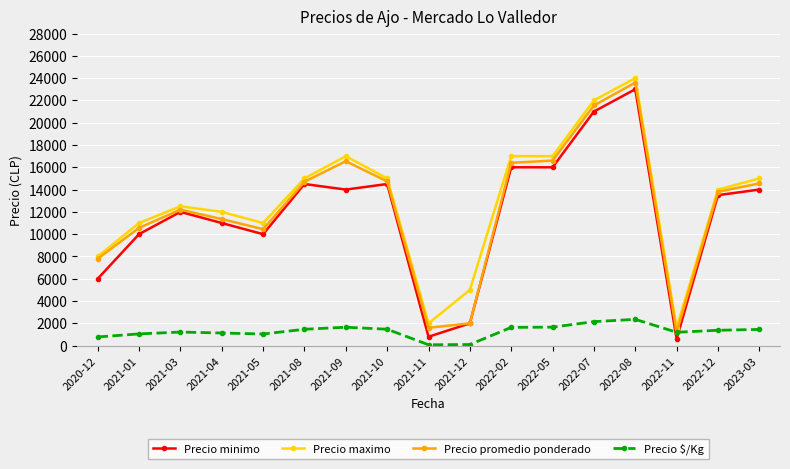

What is the average value of the Precio maximo series?

12888